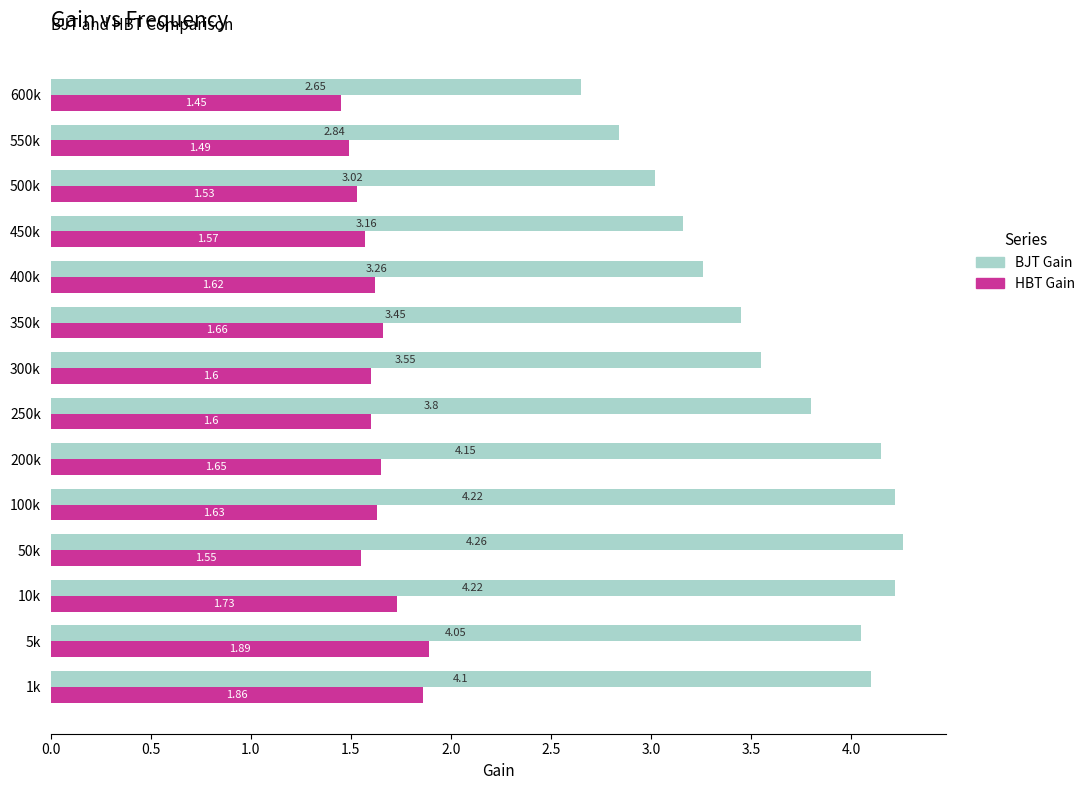

Which series has the largest total across all categories?

BJT Gain